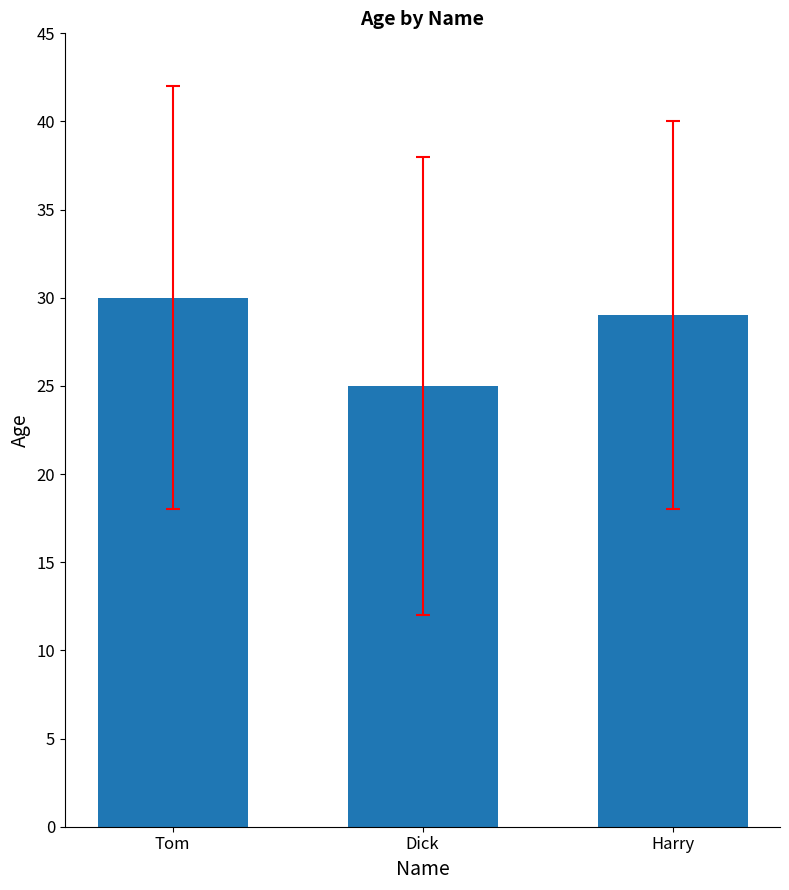

How many distinct data groups are displayed?

1